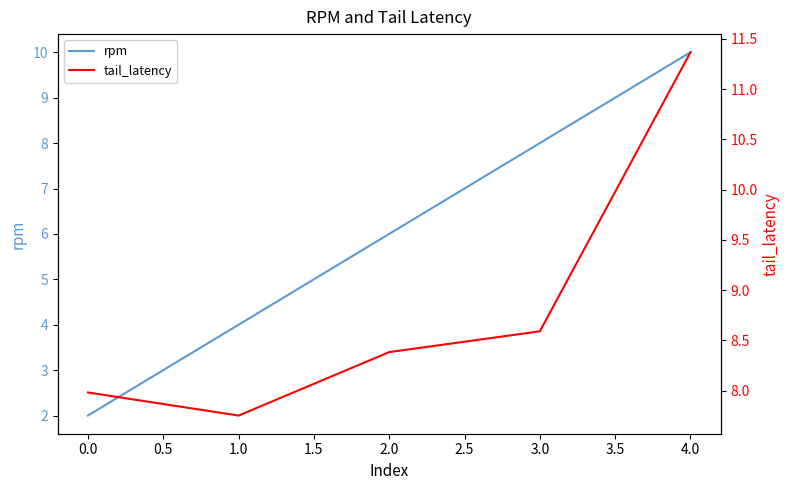

The rpm series shows 4 at 3.0. True or false?

False